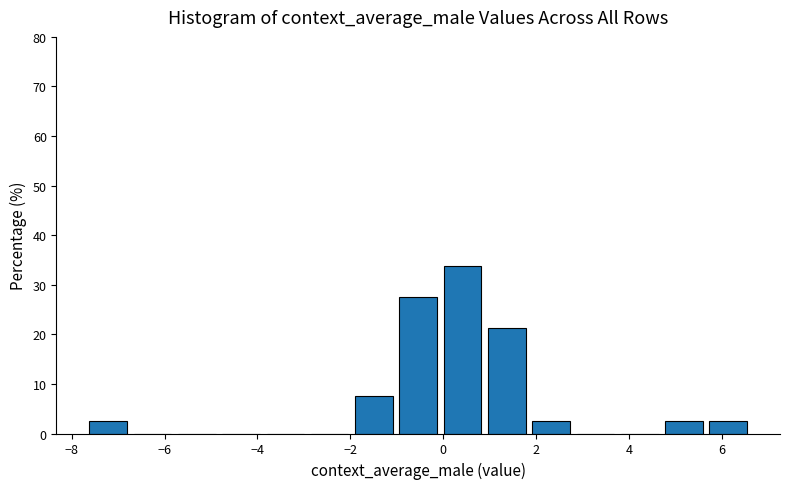

How tall is the bar that spans 5.8 to 6.6 on the x-axis? Neither the bar edges nor the heights are printed on the chart, so give them approximately, as read against the axes.

3